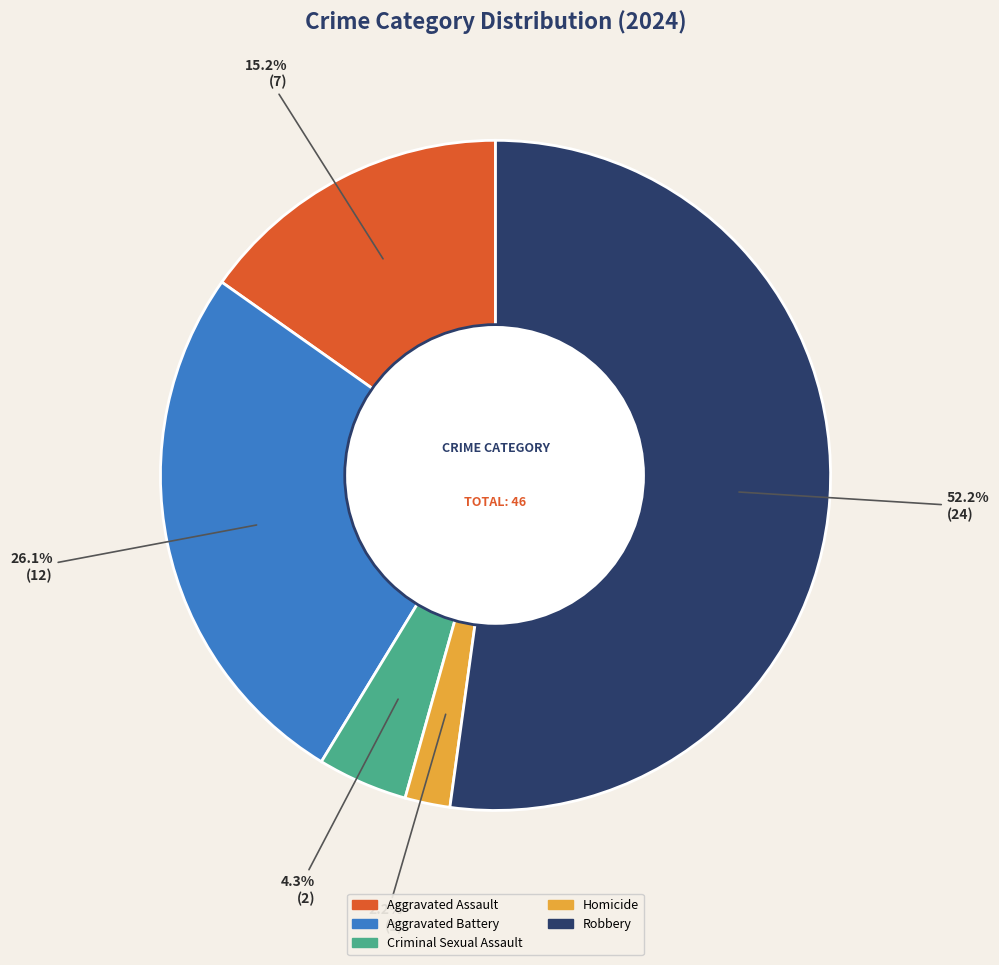

To the nearest percent, what percentage of the pie is Aggravated Battery?

26%